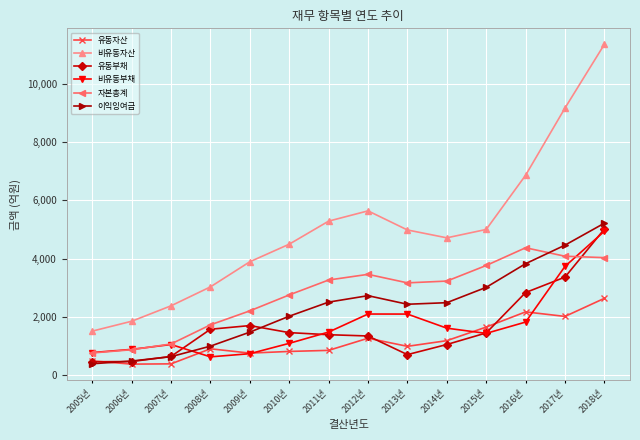

How many categories are shown in the chart?

14